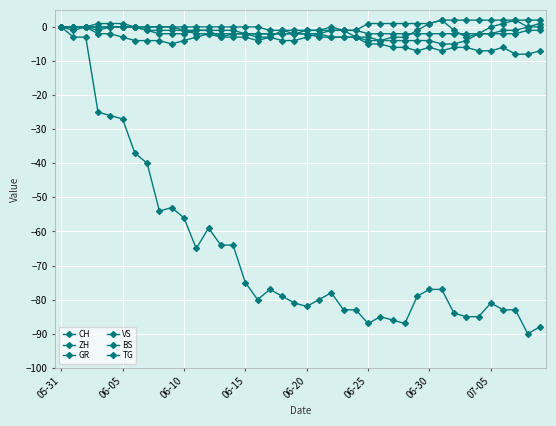

Is this an area chart (filled region under the line)?

No